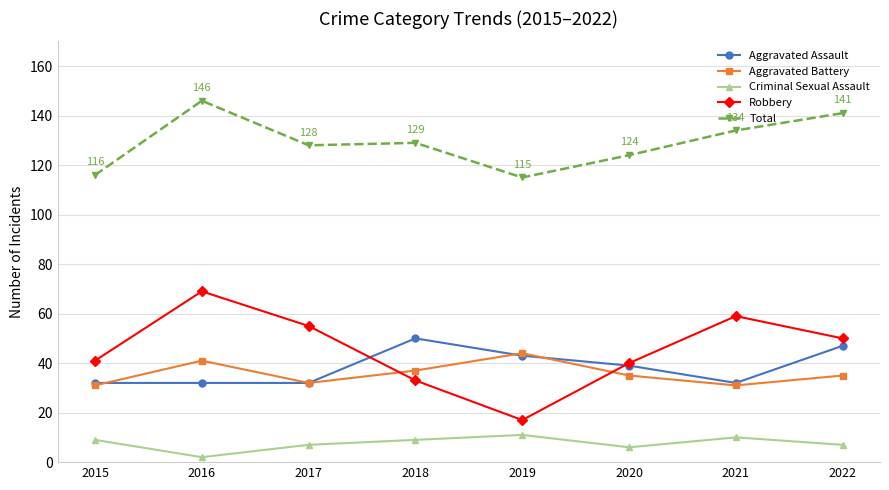

What is the sum of the Aggravated Battery values at 2021 and 2020?

66